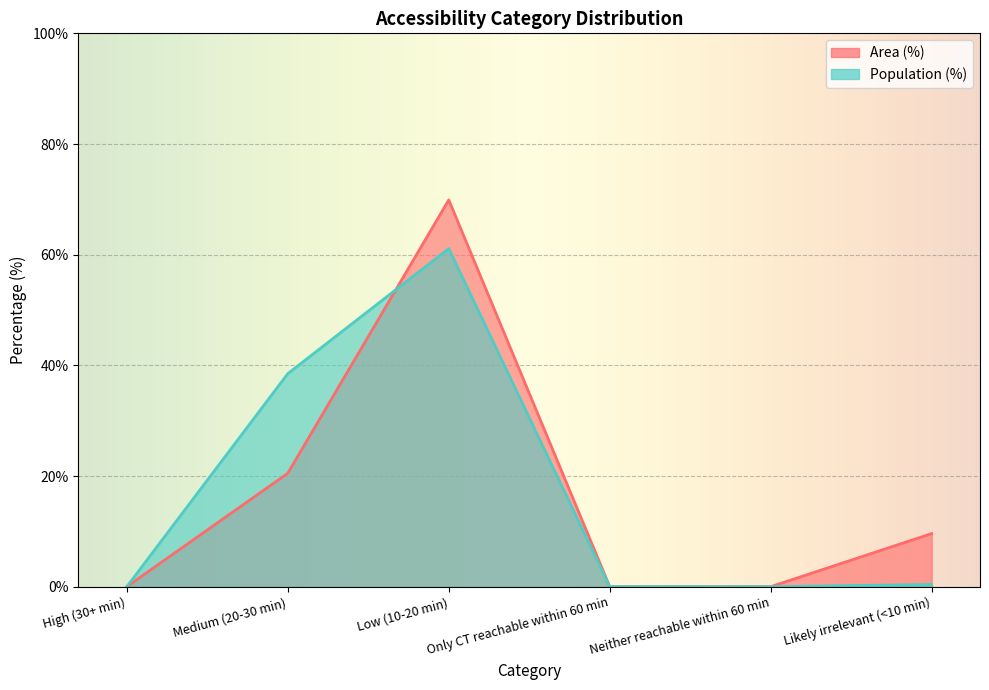

What are all the series names shown in the legend?

Area (%), Population (%)